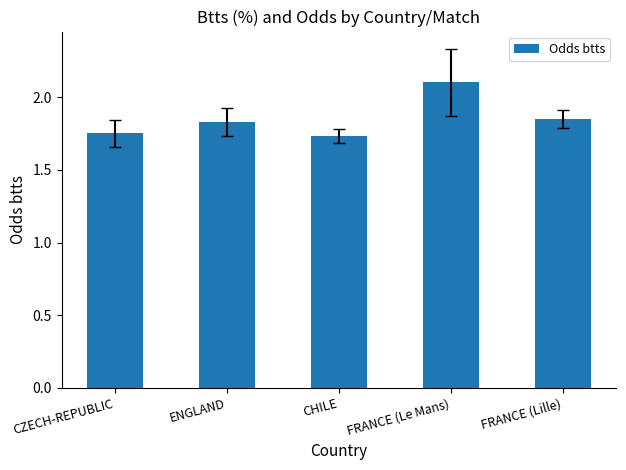

What is the label of the 3rd bar from the left?

CHILE